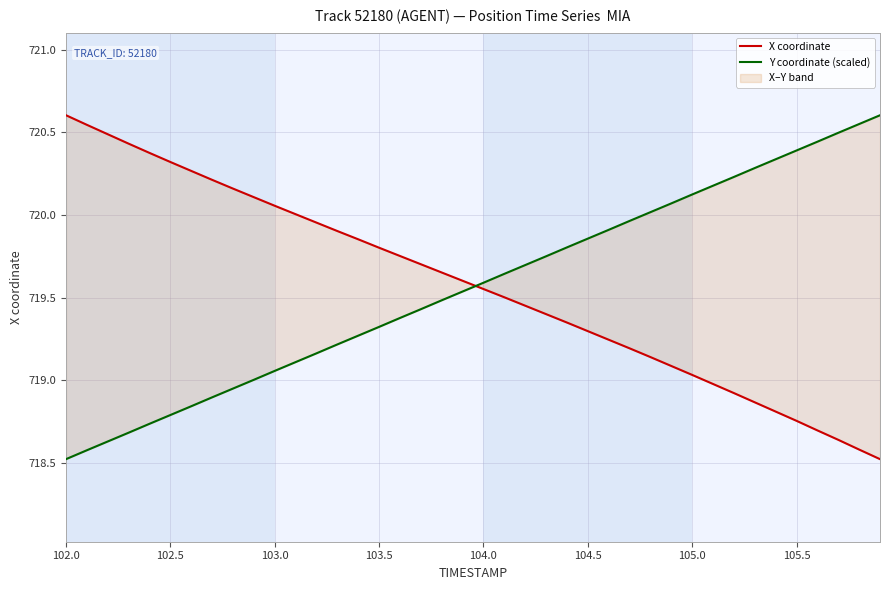

How many series are shown in this chart?

2